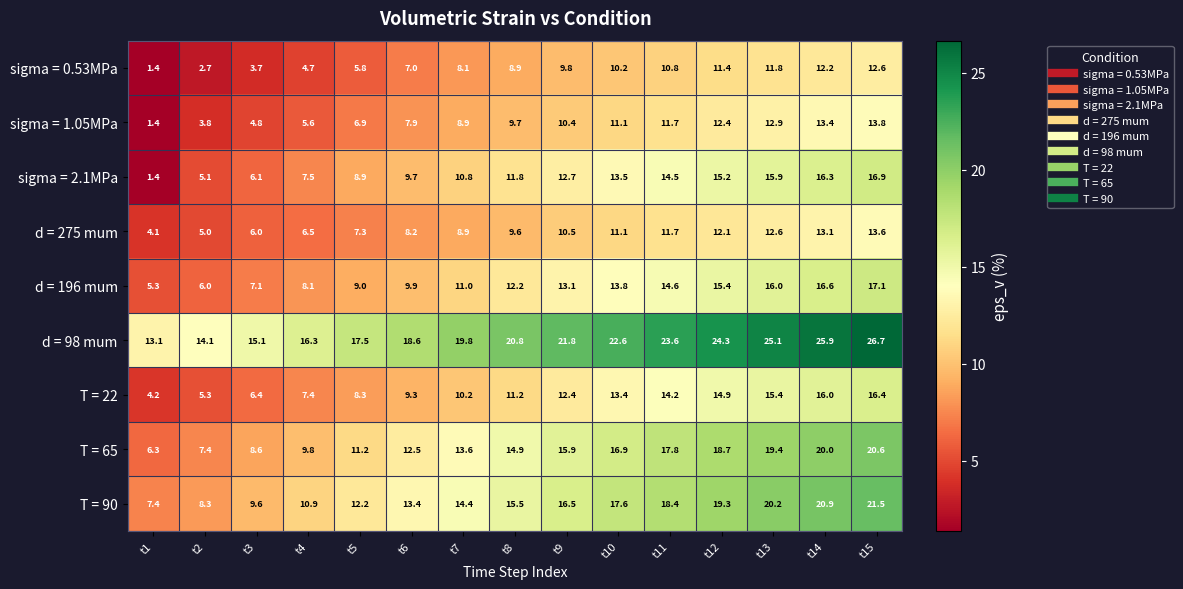

Rank the series at t15 from highest to lowest value.

d = 98 mum, T = 90, T = 65, d = 196 mum, sigma = 2.1MPa, T = 22, sigma = 1.05MPa, d = 275 mum, sigma = 0.53MPa